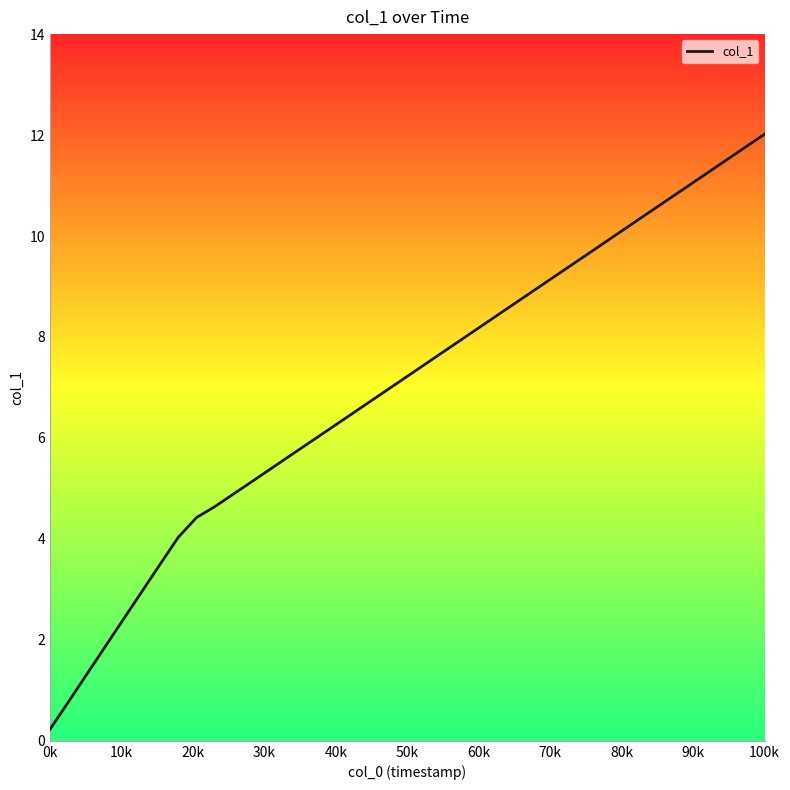

What is the maximum value shown in the chart?

12.0